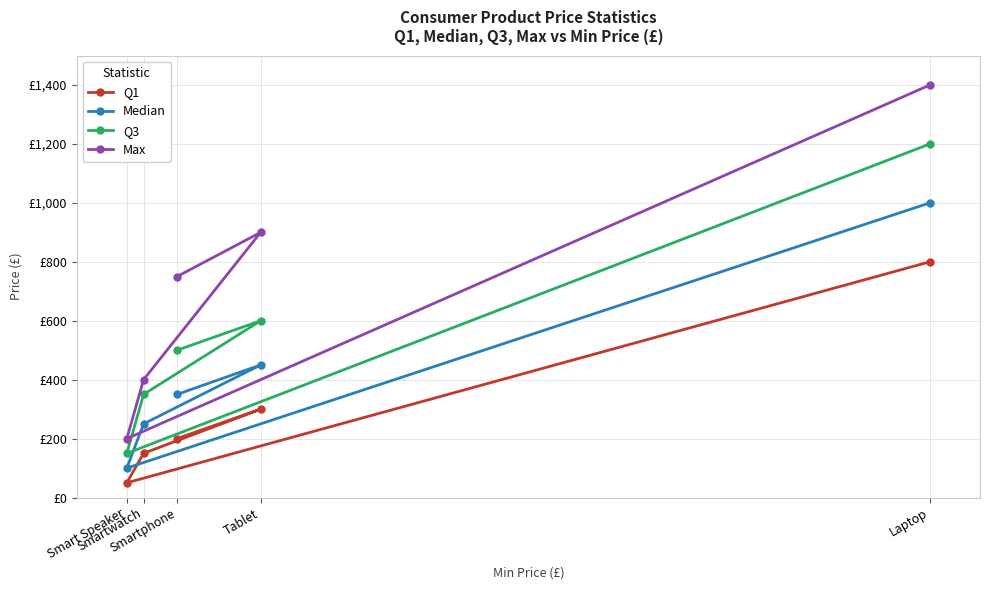

What is the approximate value of Q1 at Smartwatch?

150